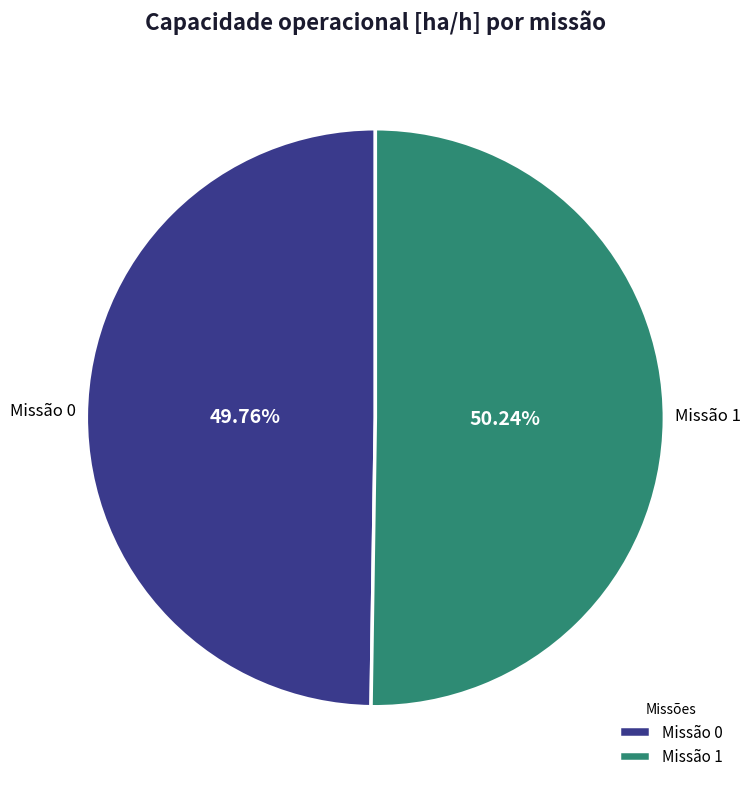

Approximately how many times larger is the value at Missão 1 compared to Missão 0?

1.0